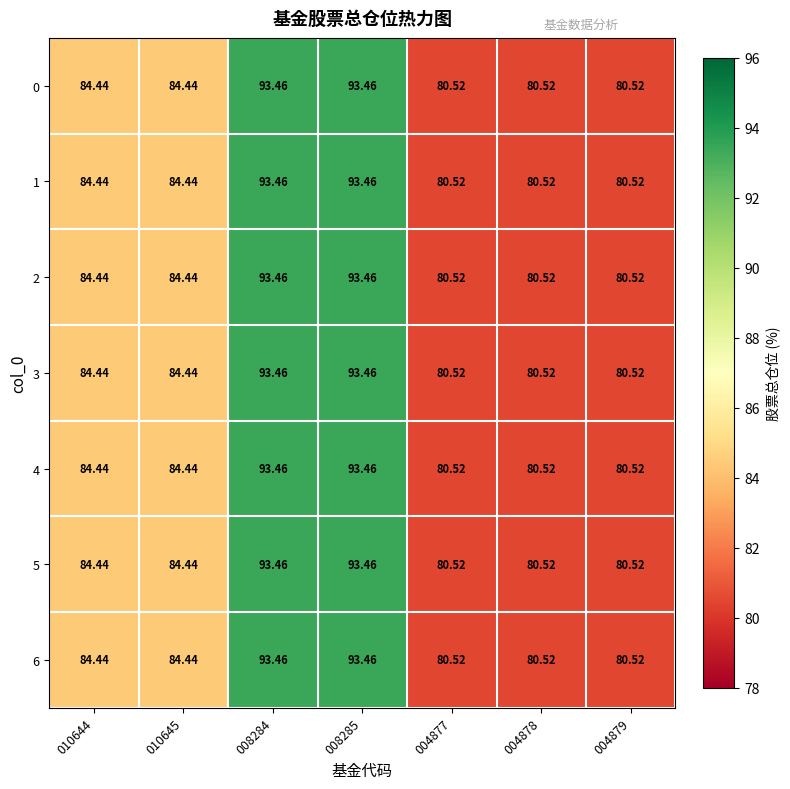

Is the value of 6 at 004878 greater than the value of 2 at 010644?

No